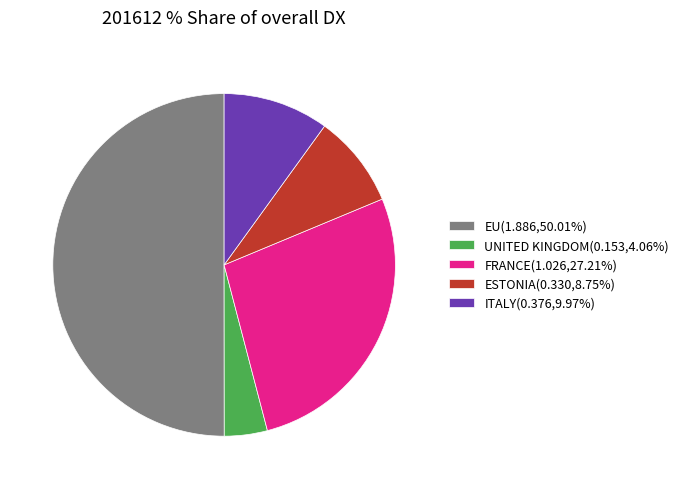

Is ITALY(0.376,9.97%) the majority of the pie?

No